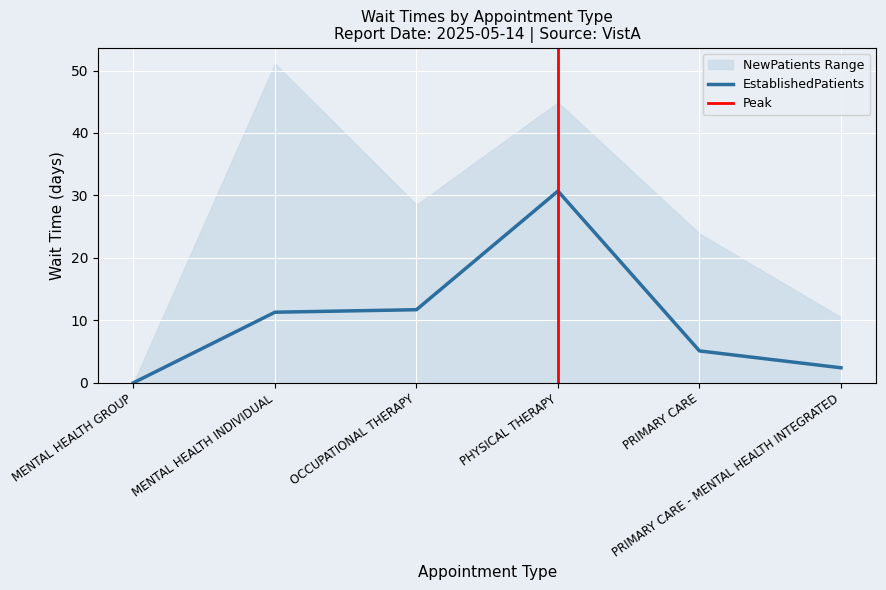

Rank the categories by value from lowest to highest.

MENTAL HEALTH GROUP, PRIMARY CARE - MENTAL HEALTH INTEGRATED, PRIMARY CARE, MENTAL HEALTH INDIVIDUAL, OCCUPATIONAL THERAPY, PHYSICAL THERAPY